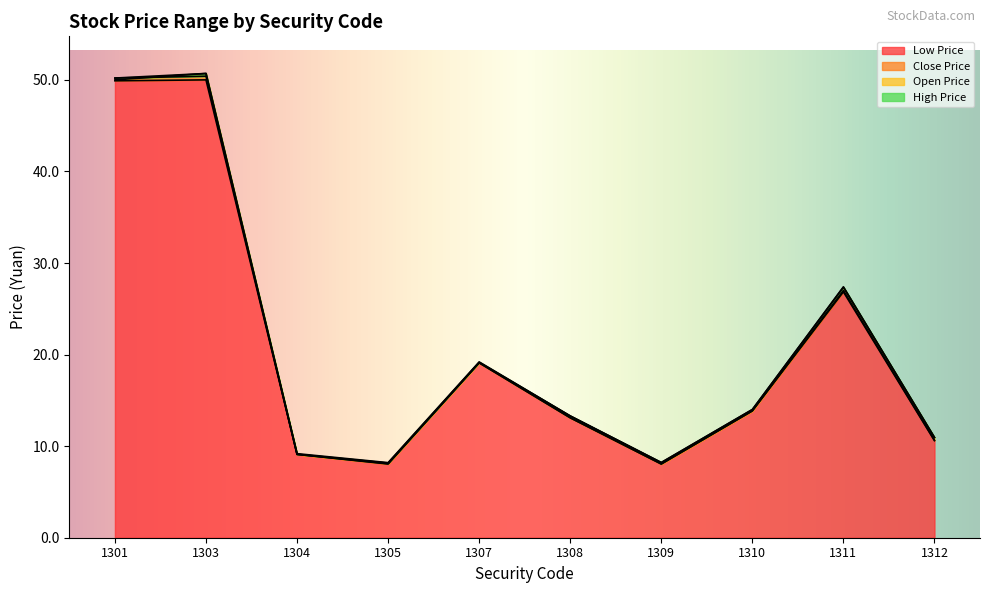

True or false: Open Price and High Price intersect in this chart.

False